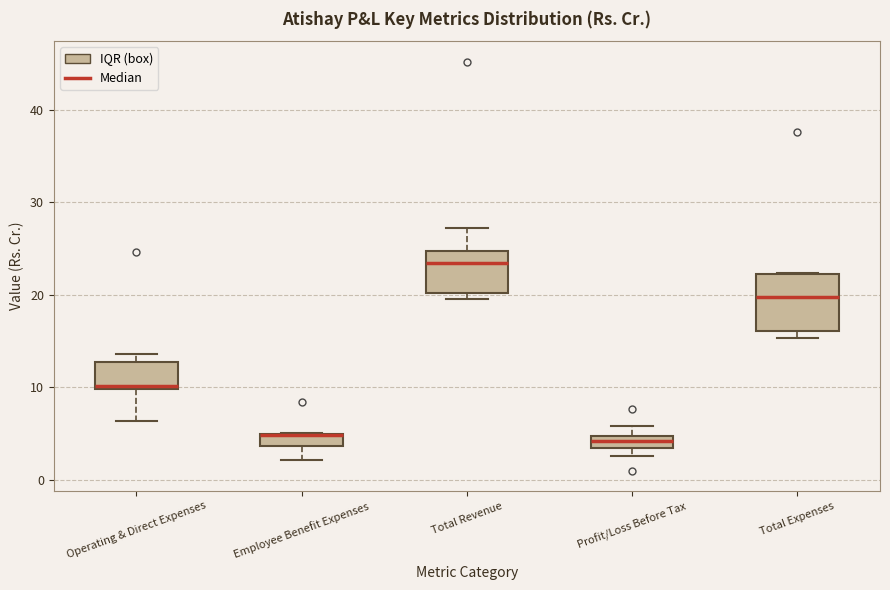

Where is the lower edge of the box for Total Revenue on the y-axis? The values are not printed on the chart, so give them approximately, as read against the axis.

20